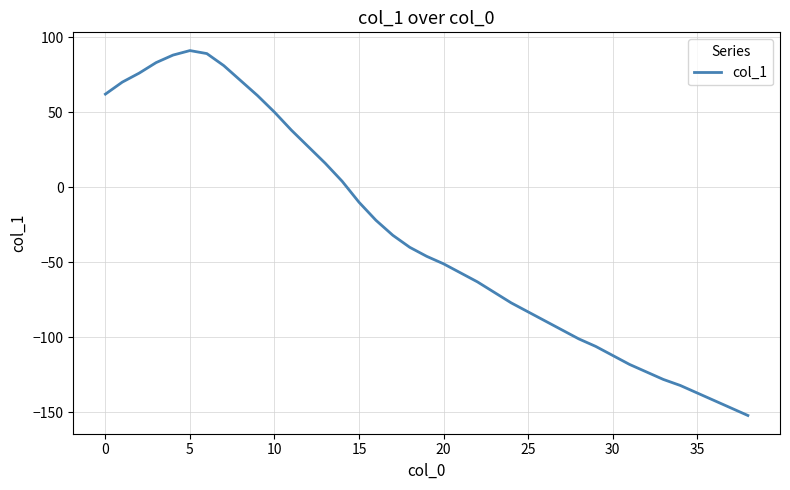

What is the difference between the maximum and minimum values?

243